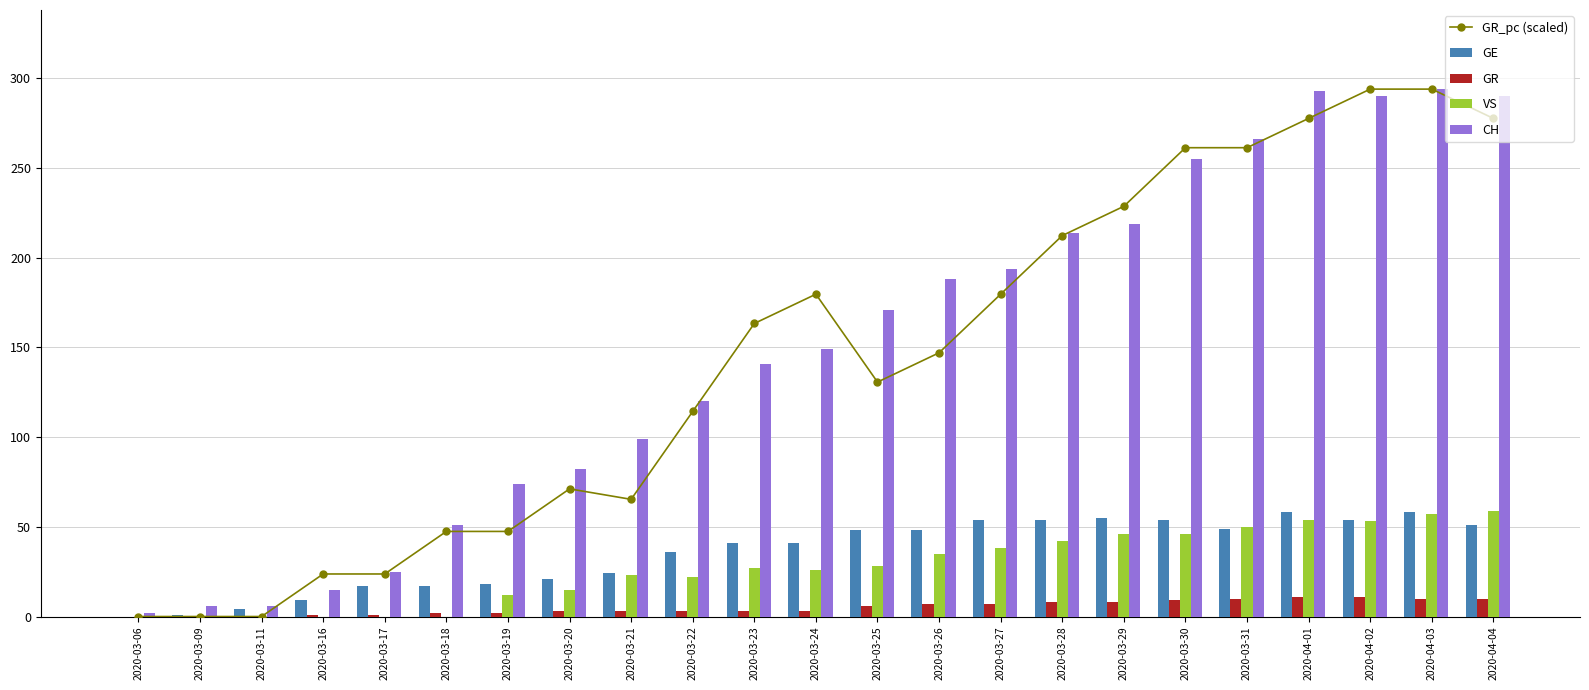

Which category has the lowest value across all series?

2020-03-06